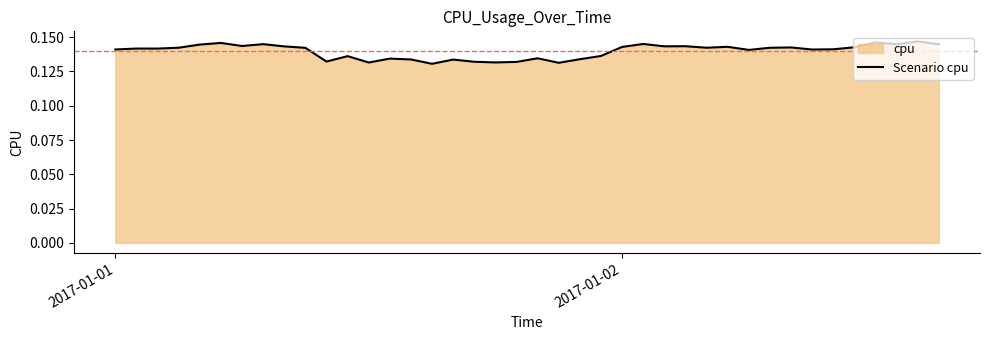

Does the chart have visible grid lines?

No